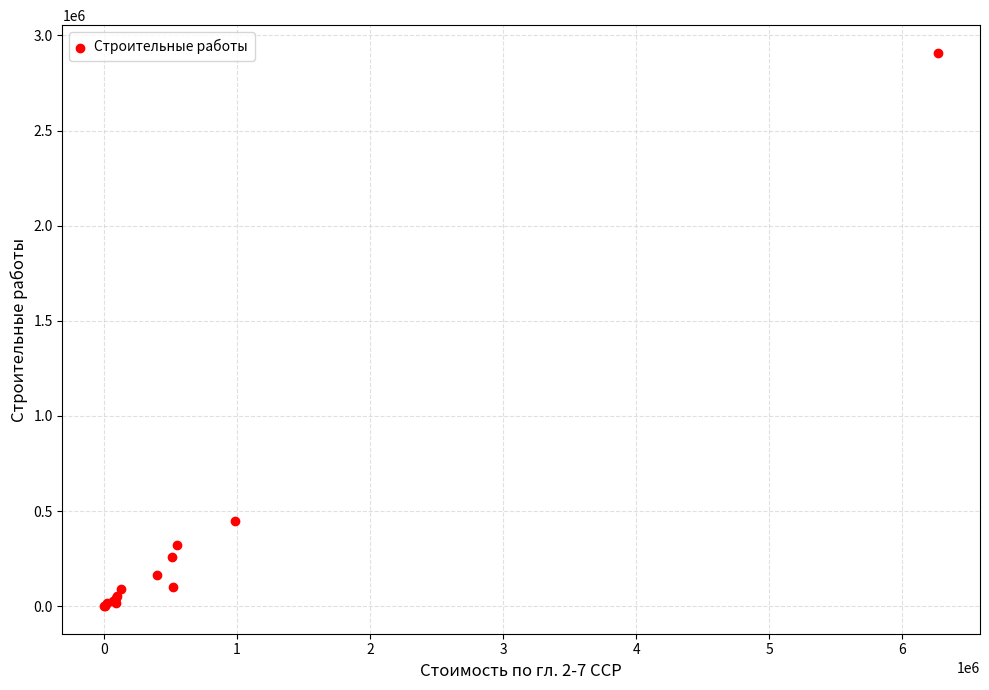

What Y value in the scatter plot is closest to 1454320?

448398.5